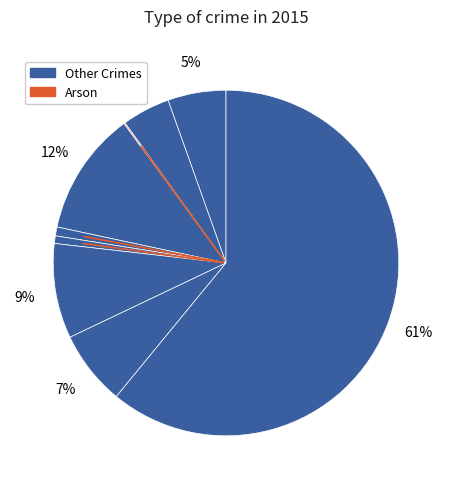

To the nearest percent, what is the average slice percentage?

11%